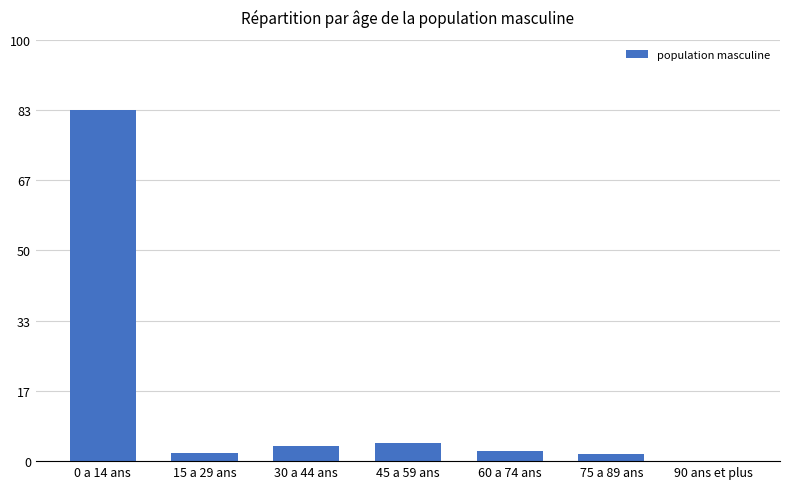

What is the ratio of the value at 0 a 14 ans to the value at 45 a 59 ans?

19.5